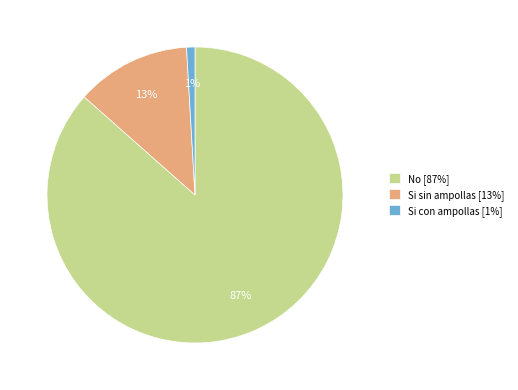

To the nearest percent, what is the average slice percentage?

33%